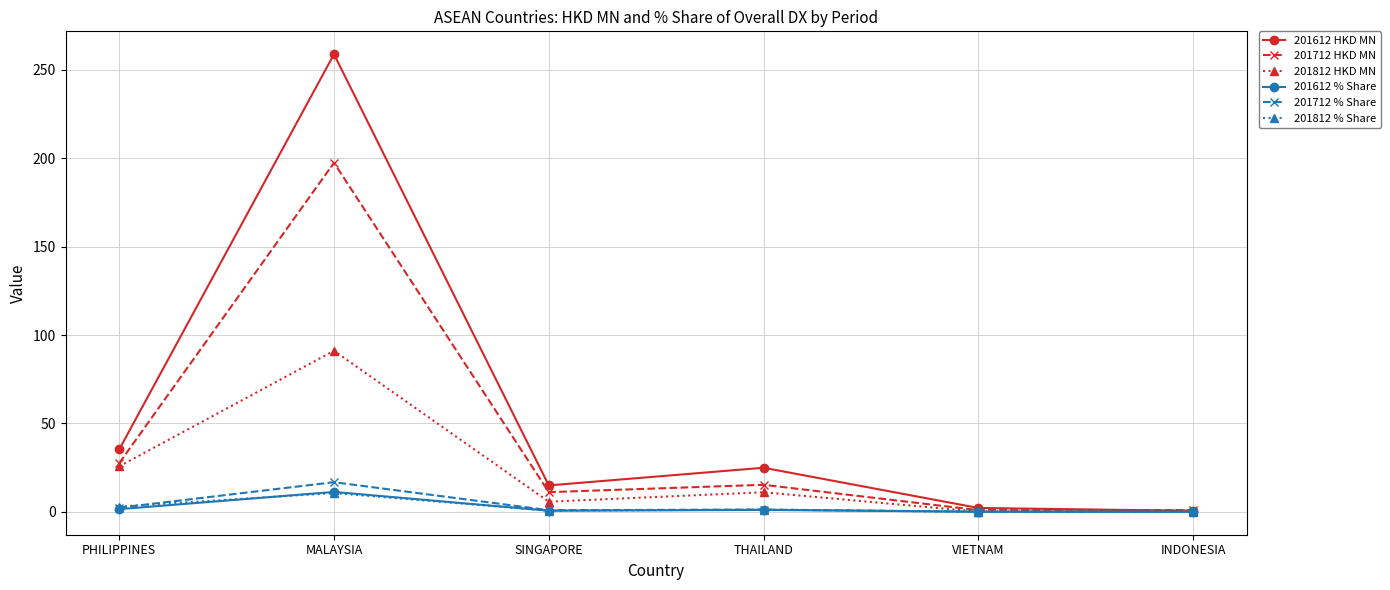

At which category is the sum across all series the highest?

MALAYSIA